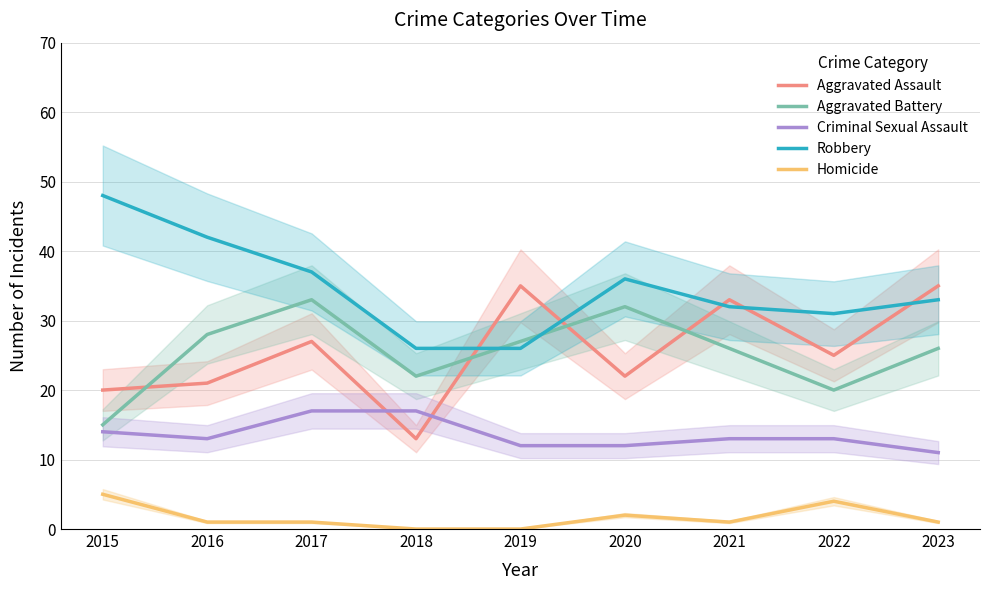

True or false: Criminal Sexual Assault and Homicide intersect in this chart.

False